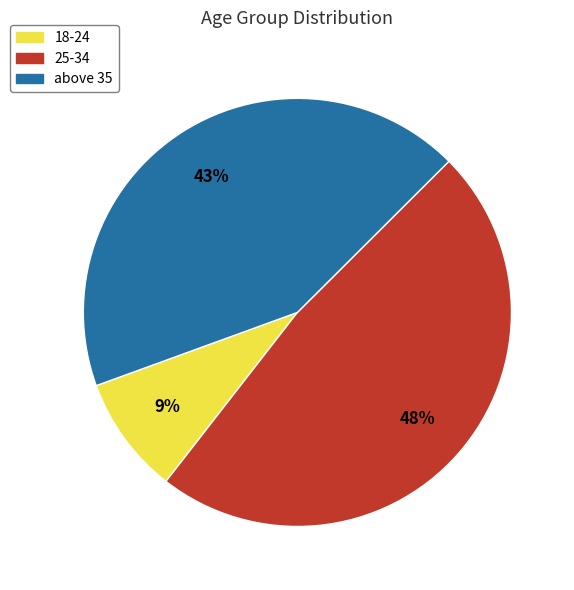

Rank the categories by value from lowest to highest.

18-24, above 35, 25-34